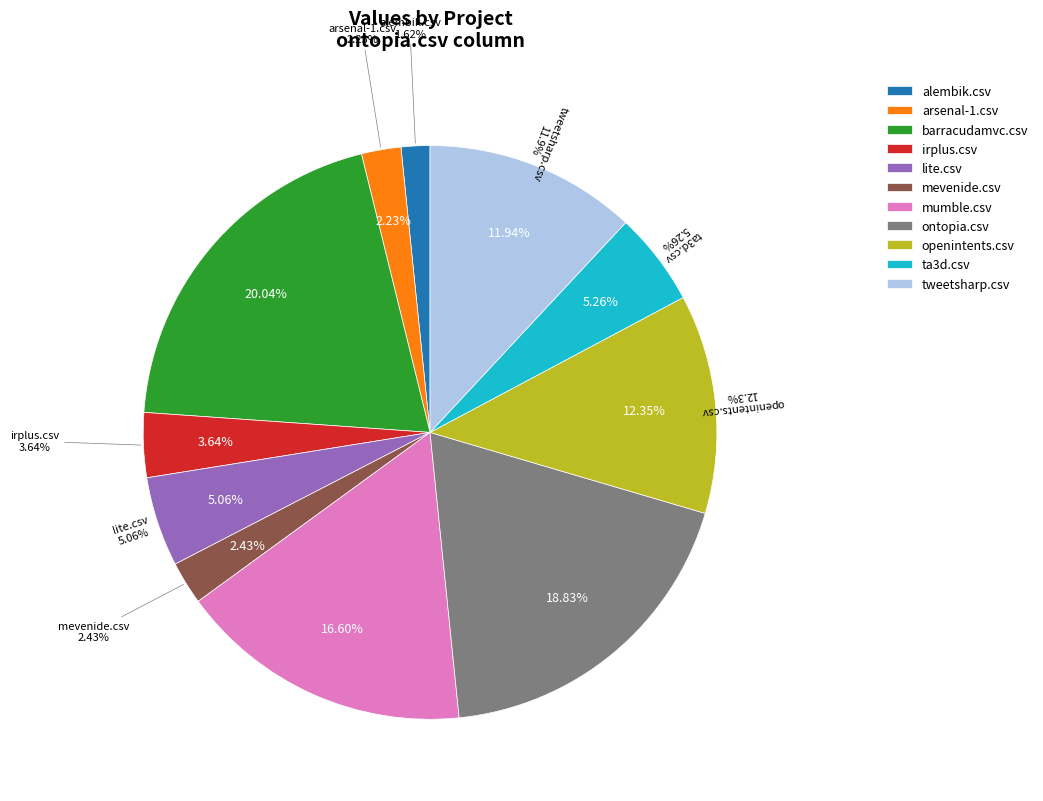

What is the total percentage of tweetsharp.csv and lite.csv?

17.0%